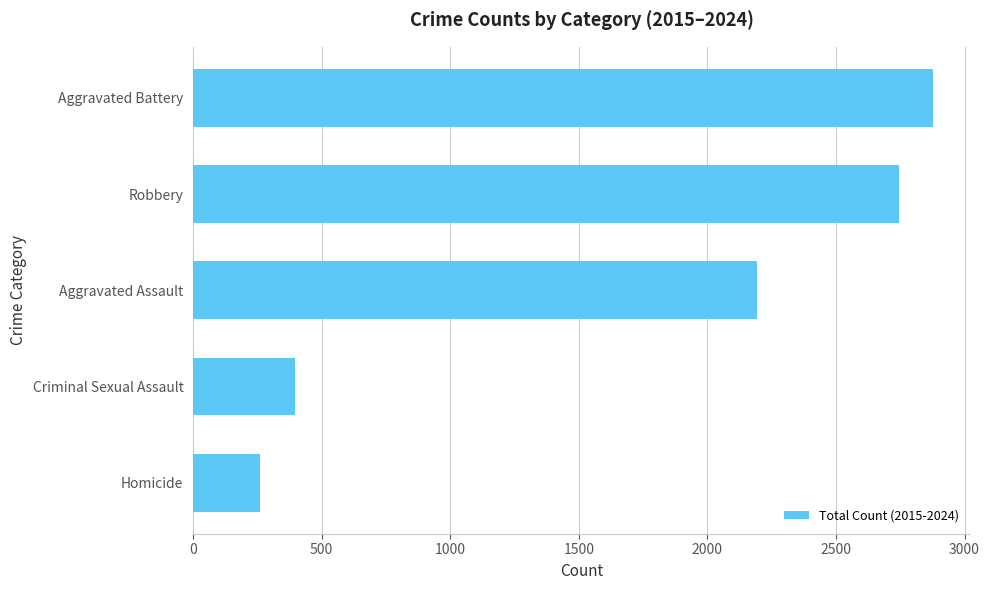

Read the value at Aggravated Assault.

2194